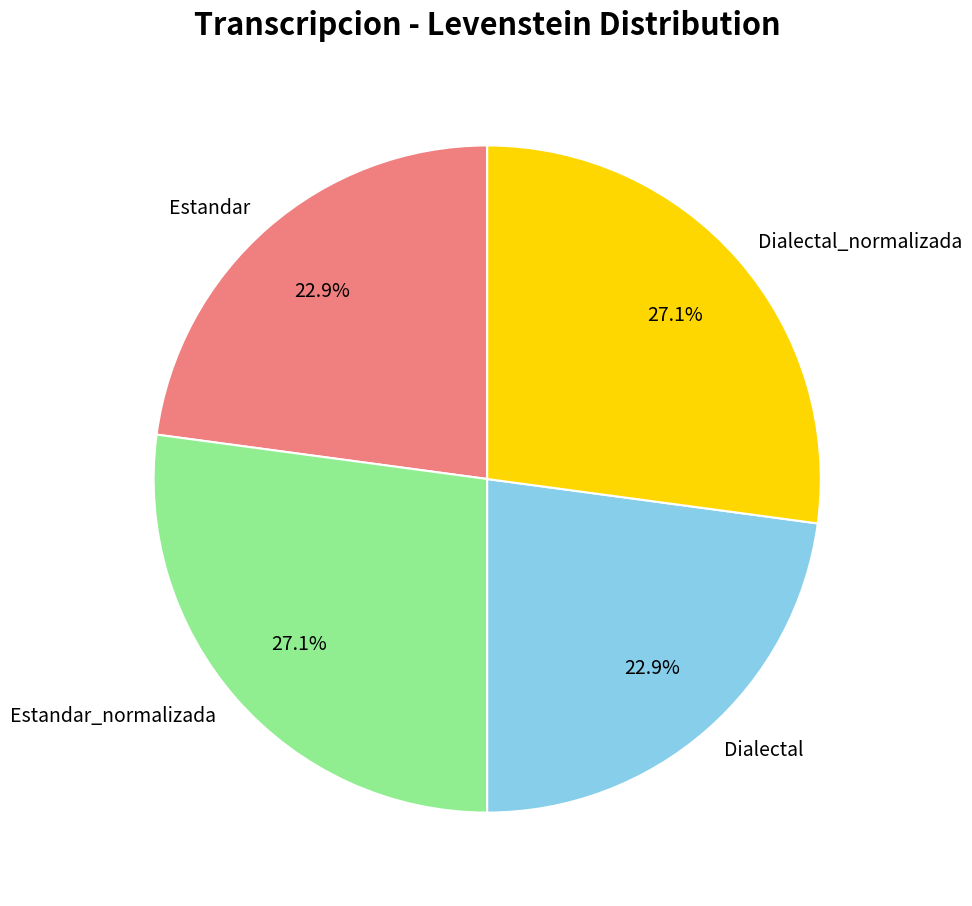

What is the ratio of the value at Dialectal_normalizada to the value at Estandar_normalizada?

1.0